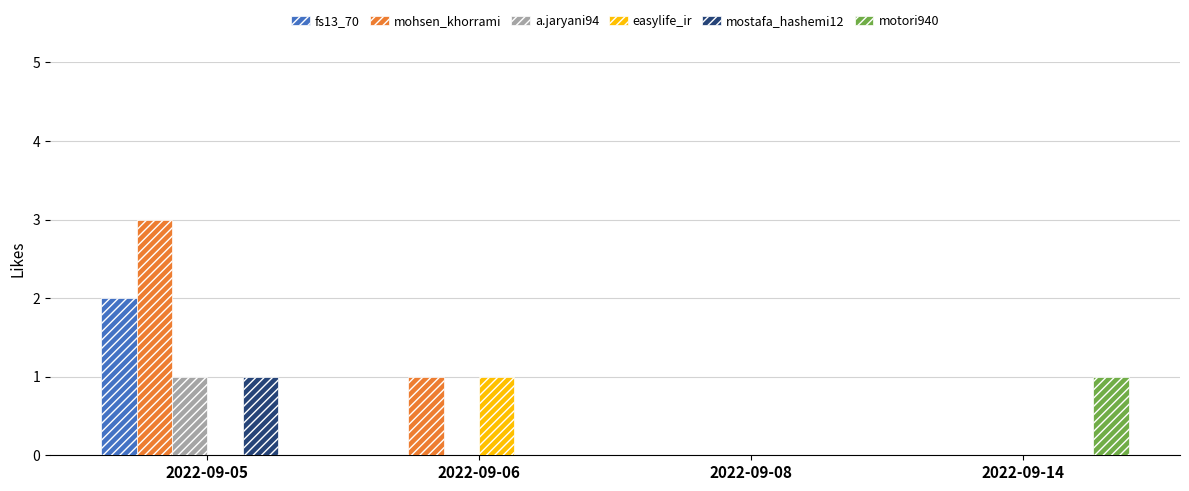

Does the chart contain stacked bars?

No